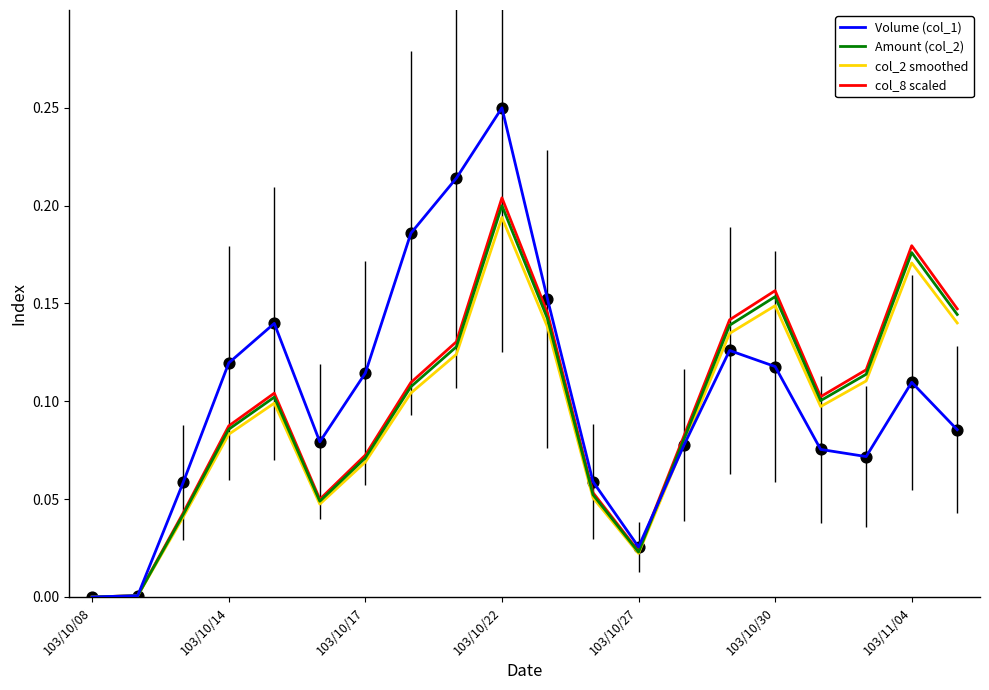

Which series has the largest range (max minus min)?

Volume (col_1)